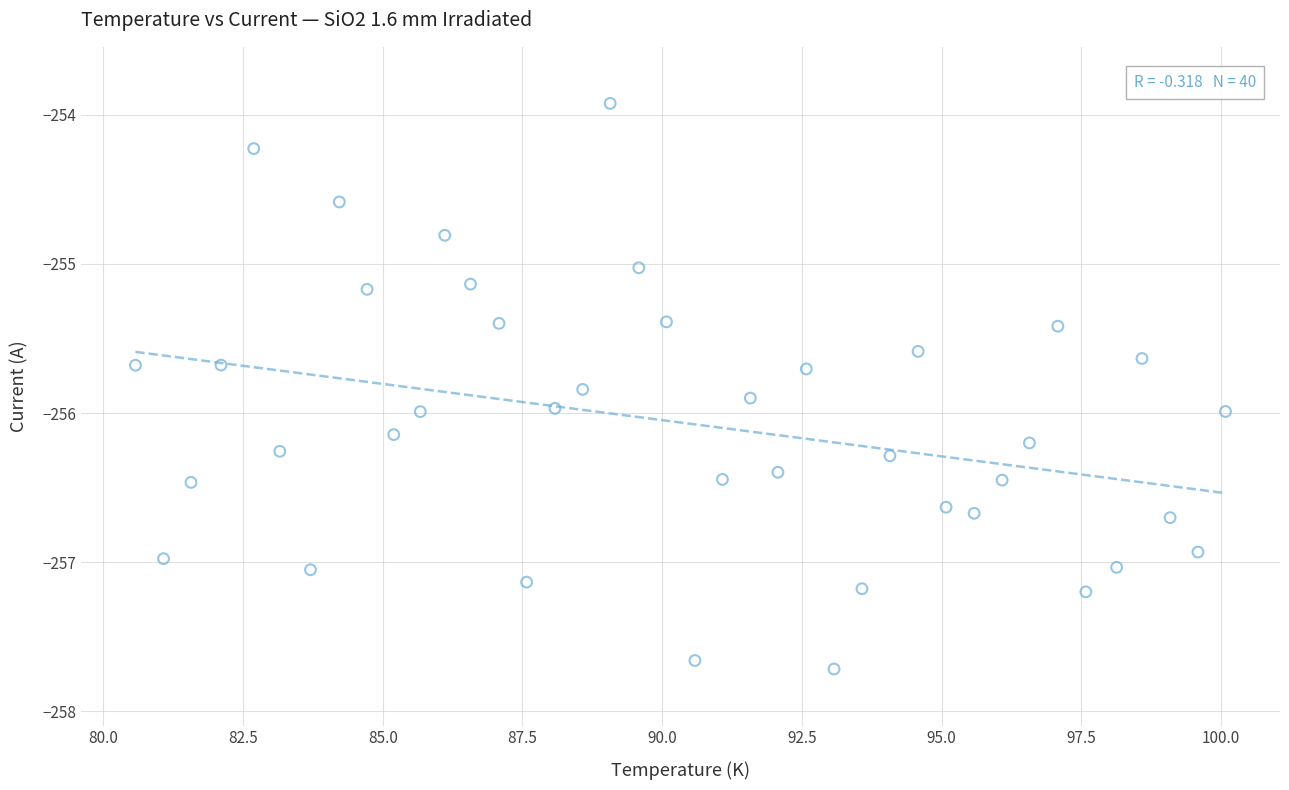

What is the range of X values (max minus min)?

19.5